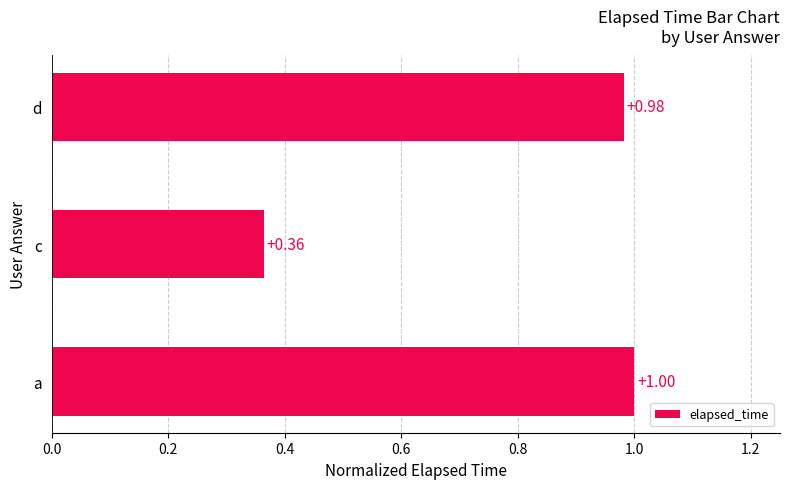

What is the change in value from a to c?

-0.6